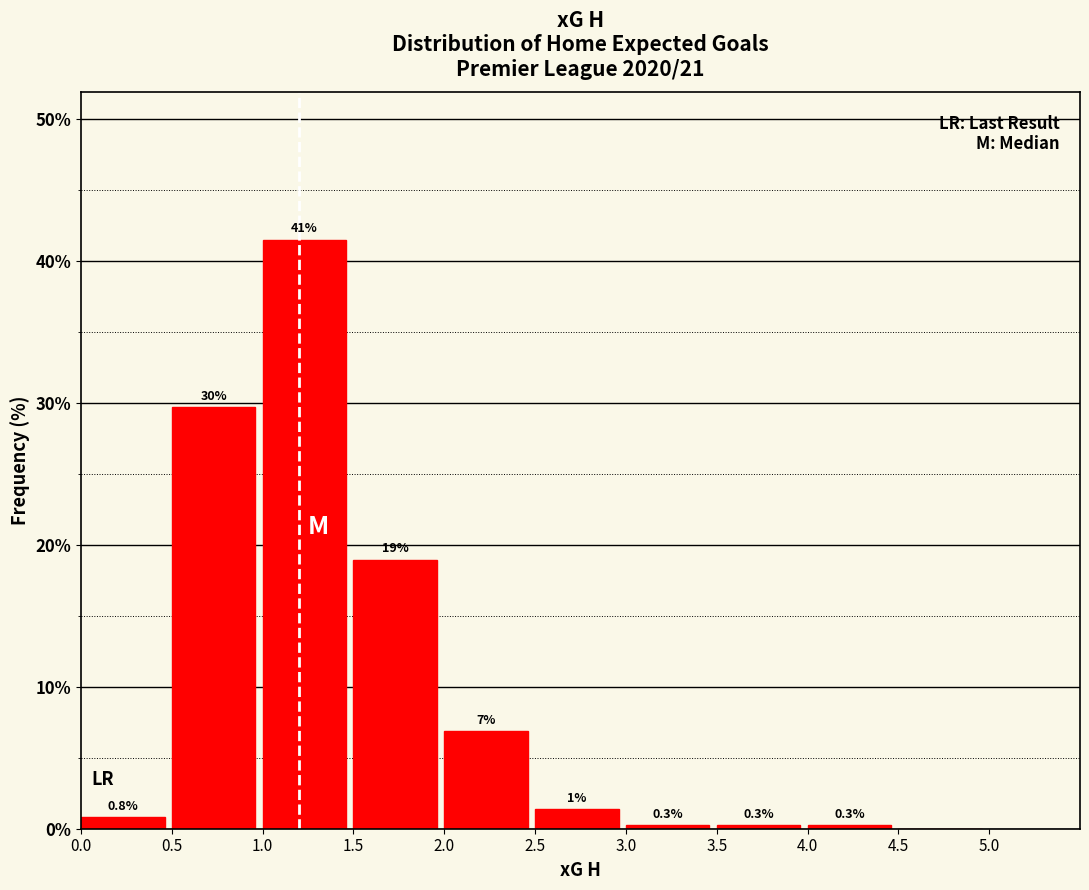

Which range on the x-axis has the tallest bar?

1.0 to 1.5